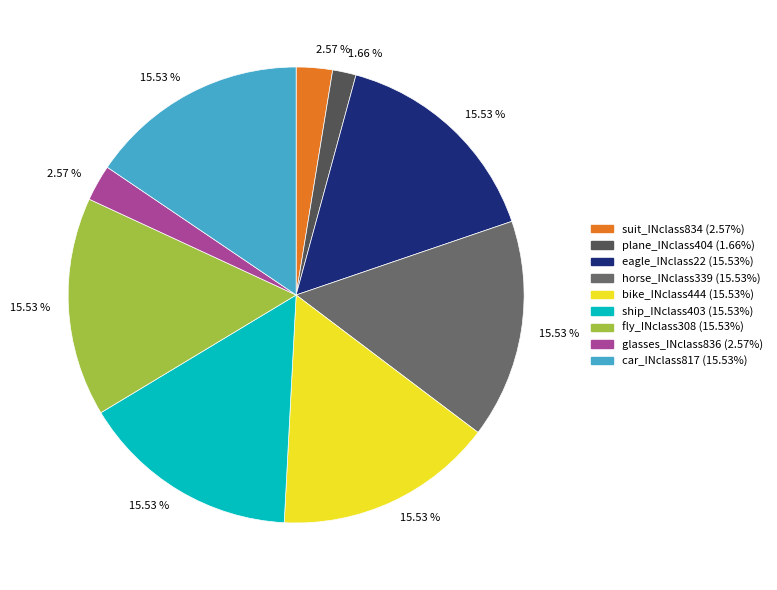

What is the smallest slice in the pie chart?

plane_INclass404